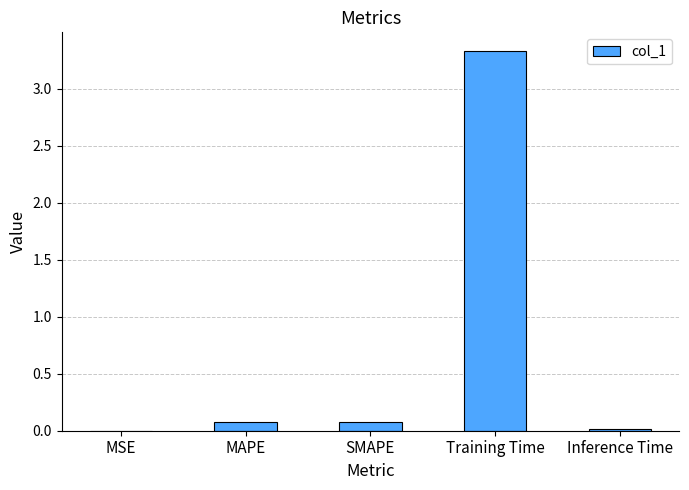

Count the number of categories in the chart.

5